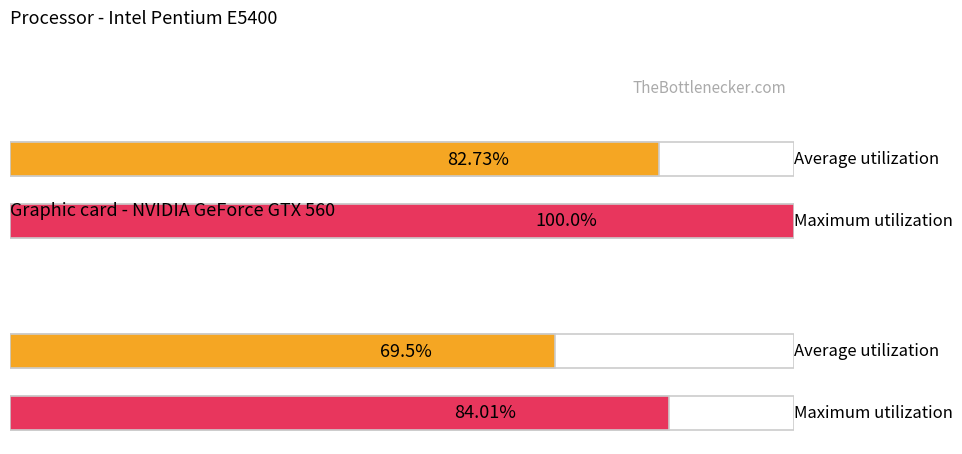

Is the value of Maximum utilization at 0 greater than the value of Average utilization at 1?

Yes